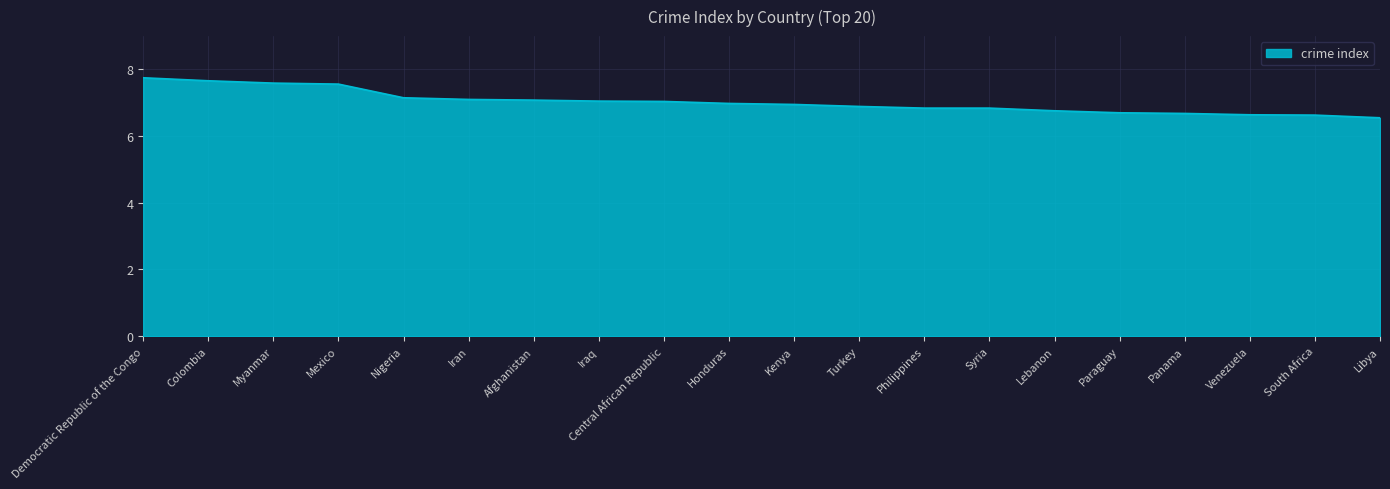

True or false: the data shows 3.3 at Nigeria.

False